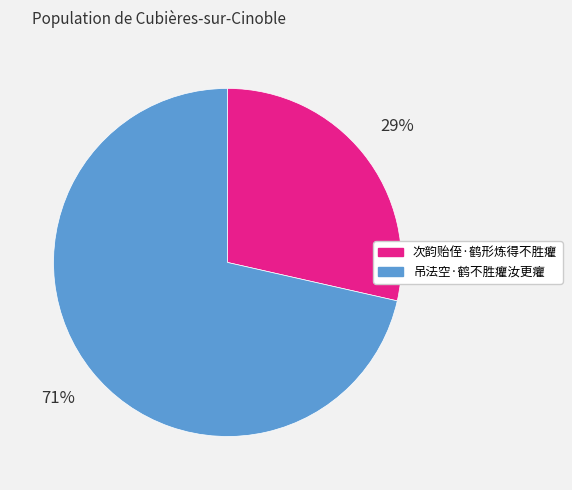

Which slice is the smallest?

次韵贻侄·鹤形炼得不胜癯